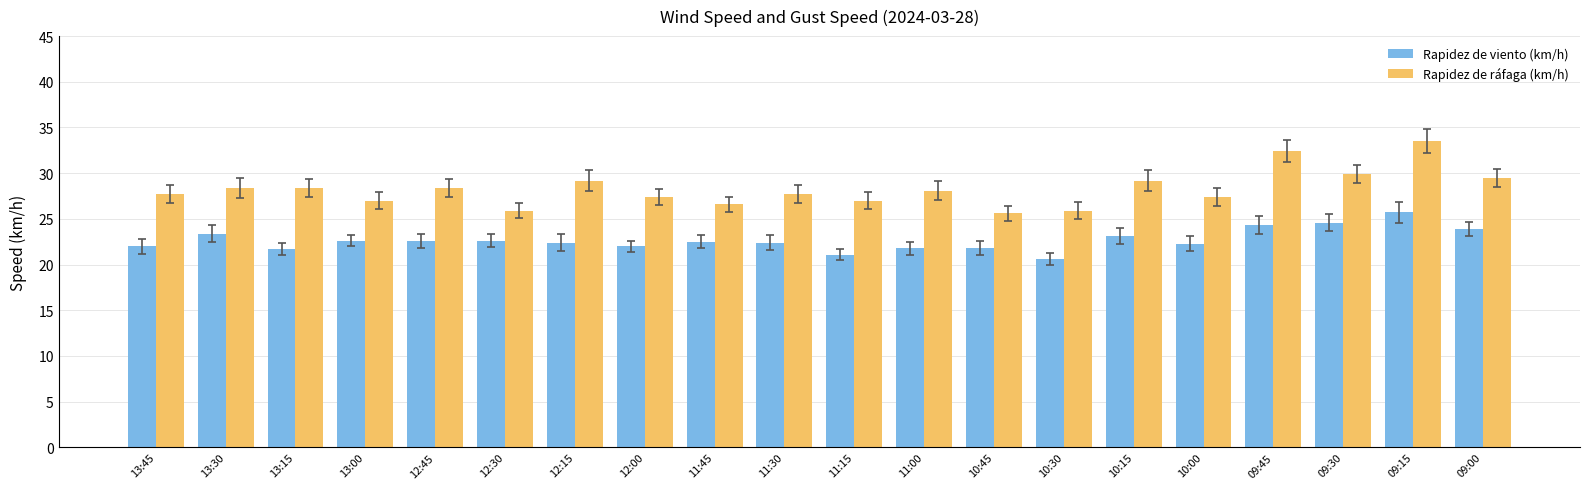

Rank the series by their maximum value, from highest to lowest.

Rapidez de ráfaga (km/h), Rapidez de viento (km/h)